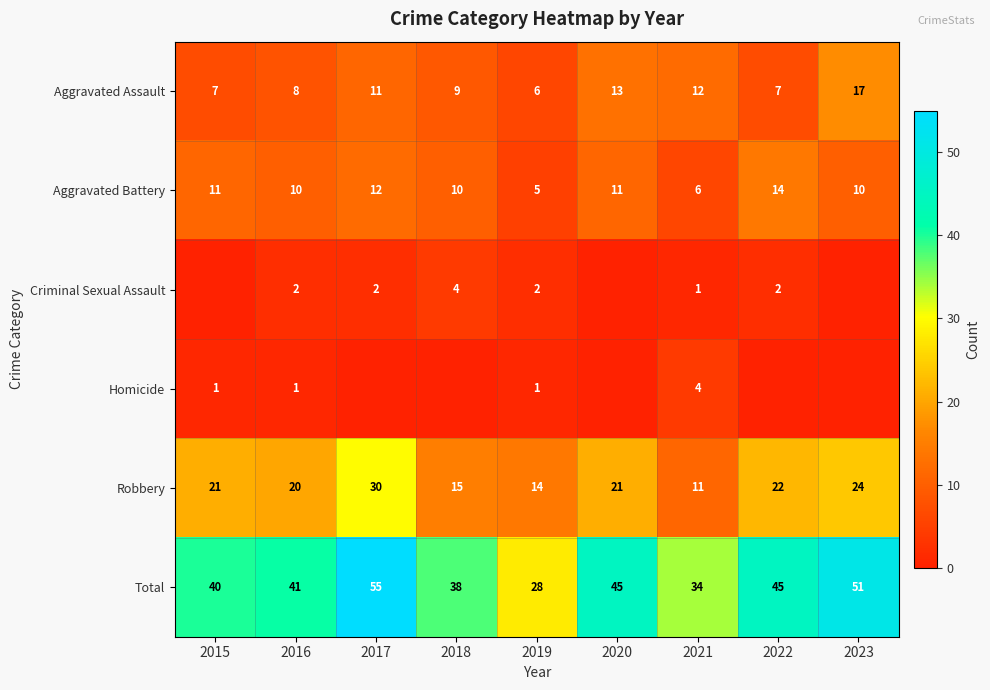

The Aggravated Battery series shows 4 at 2023. True or false?

False